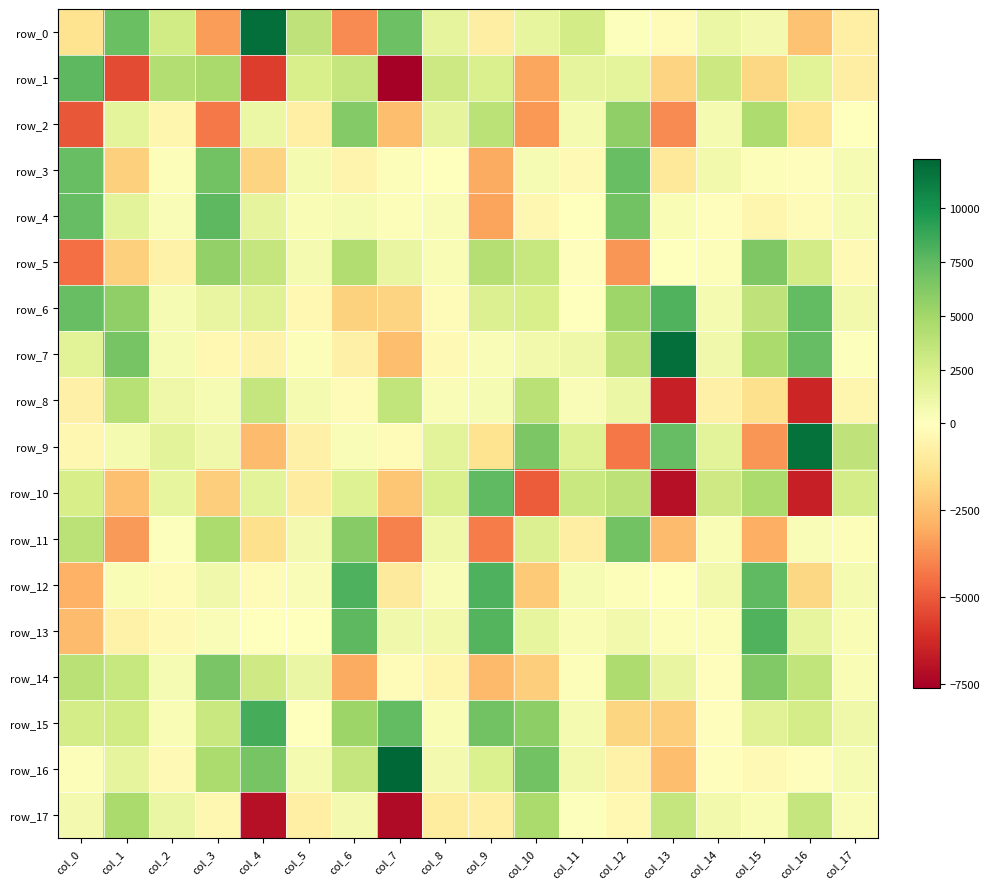

What is the difference between the maximum and minimum values in the row_3 series?

10317.4